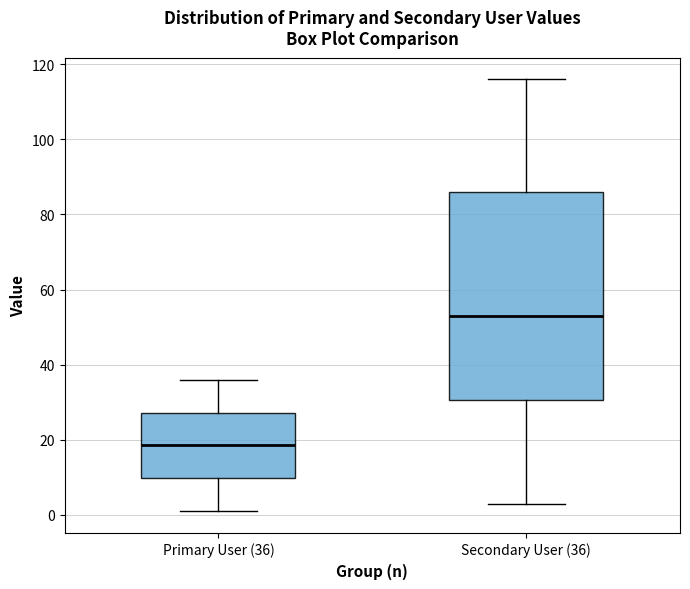

Which box's median line is the lowest?

Primary User (36)